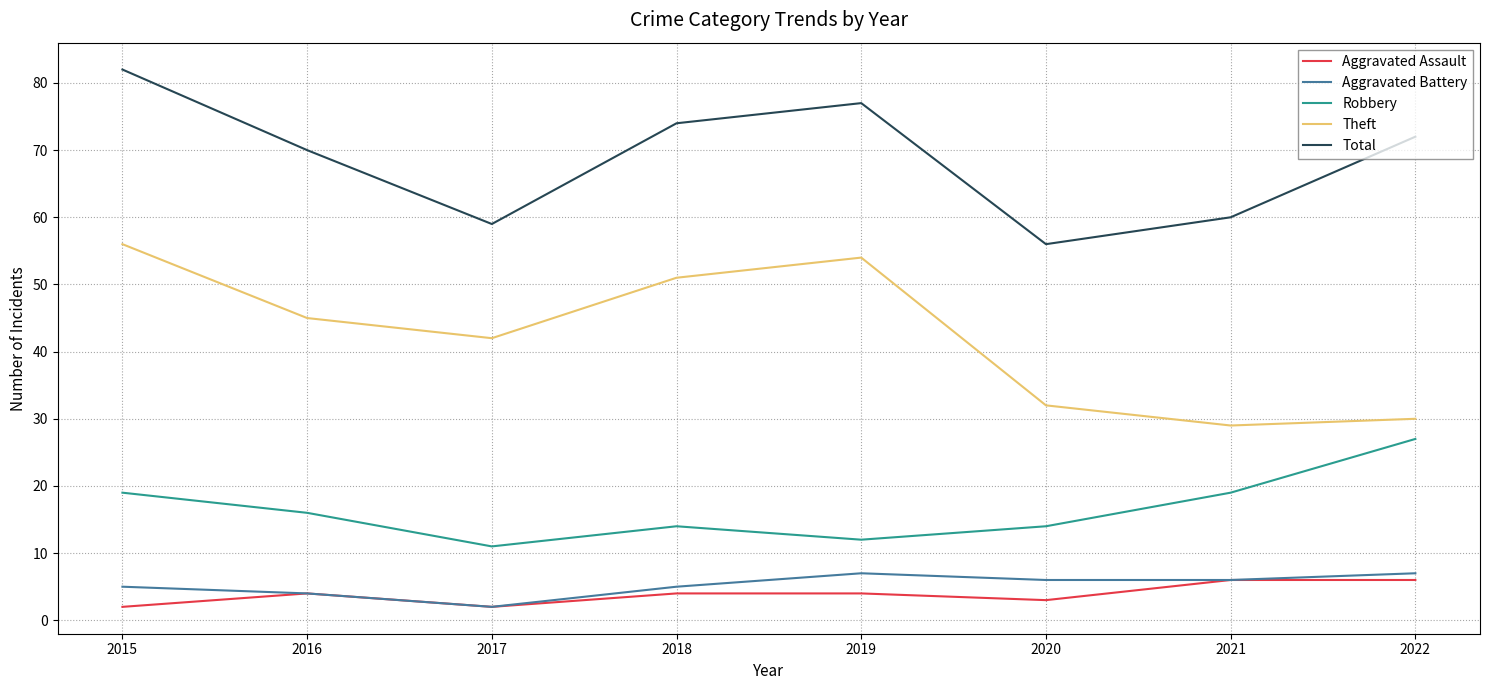

Reading right to left, extract all data points from this chart.

Aggravated Assault: 2022=6	2021=6	2020=3	2019=4	2018=4	2017=2	2016=4	2015=2
Aggravated Battery: 2022=7	2021=6	2020=6	2019=7	2018=5	2017=2	2016=4	2015=5
Robbery: 2022=27	2021=19	2020=14	2019=12	2018=14	2017=11	2016=16	2015=19
Theft: 2022=30	2021=29	2020=32	2019=54	2018=51	2017=42	2016=45	2015=56
Total: 2022=72	2021=60	2020=56	2019=77	2018=74	2017=59	2016=70	2015=82